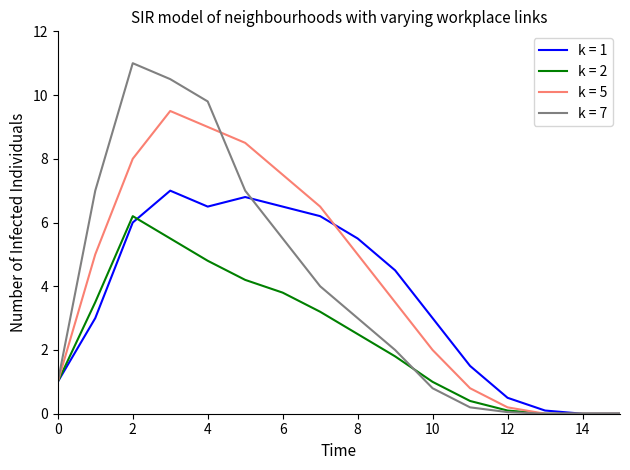

Does the chart have visible grid lines?

No